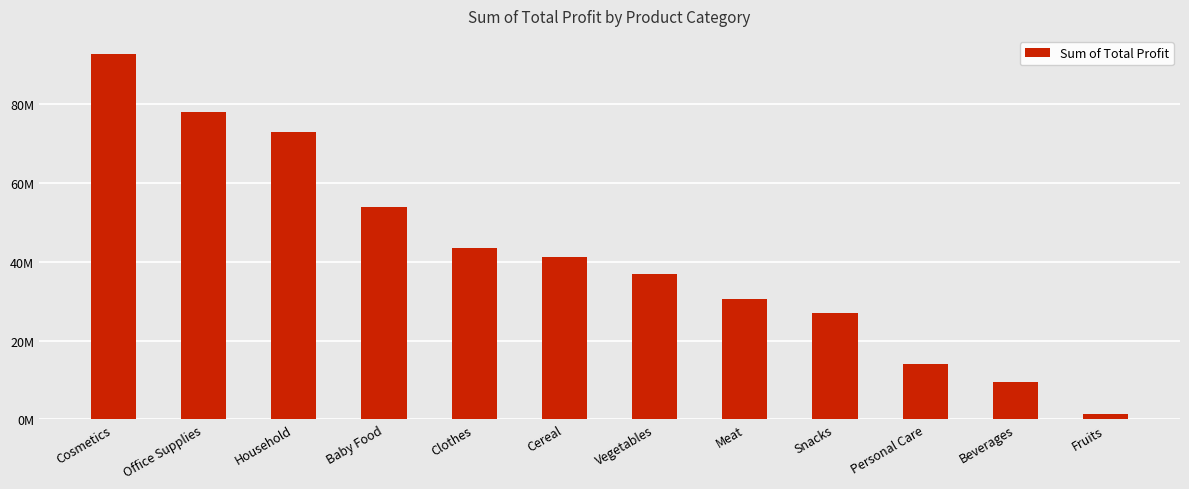

Reading right to left, what are all the values shown in this chart?

Fruits=1425929.5	Beverages=9601662.8	Personal Care=14045628.8	Snacks=27027422.4	Meat=30509107.2	Vegetables=36776002.7	Cereal=41255034.1	Clothes=43431314.4	Baby Food=53940997.2	Household=72962466.8	Office Supplies=77977176.2	Cosmetics=92723306.2